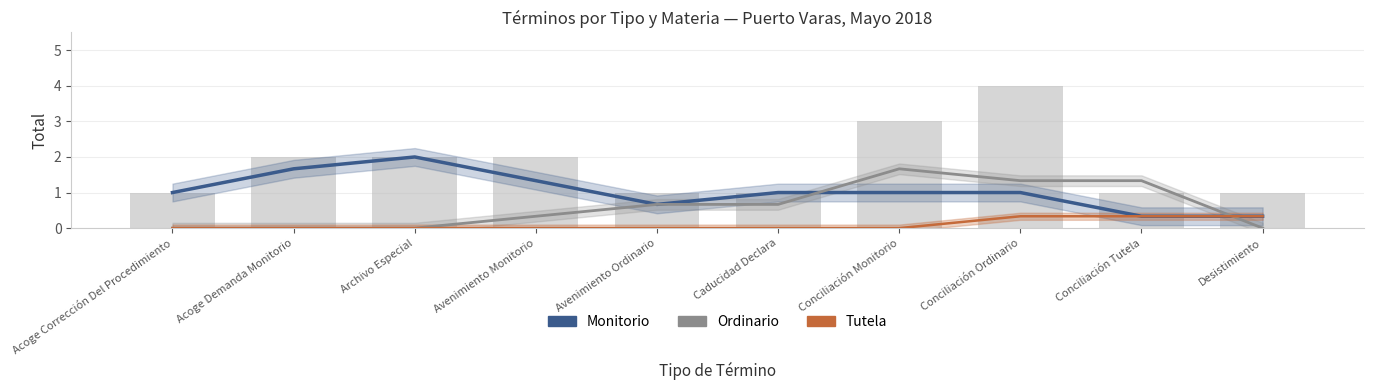

What are all the series names shown in the legend?

Monitorio, Ordinario, Tutela